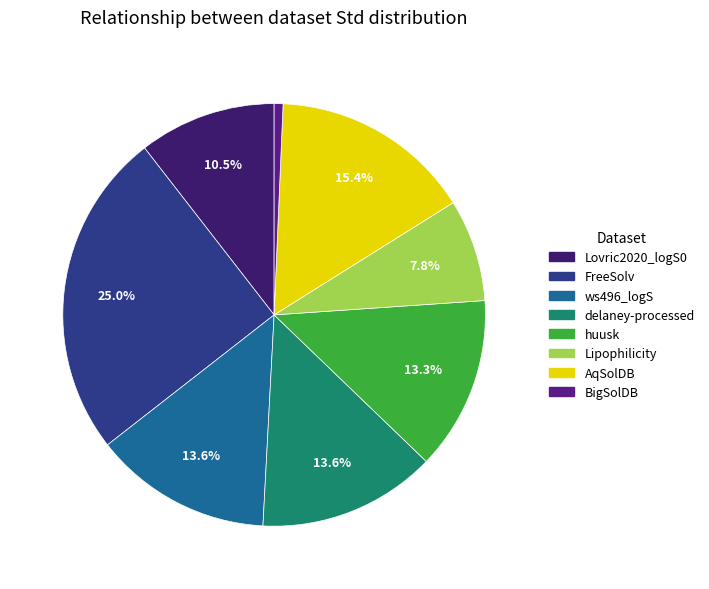

What portion of the pie excludes huusk?

86.7%